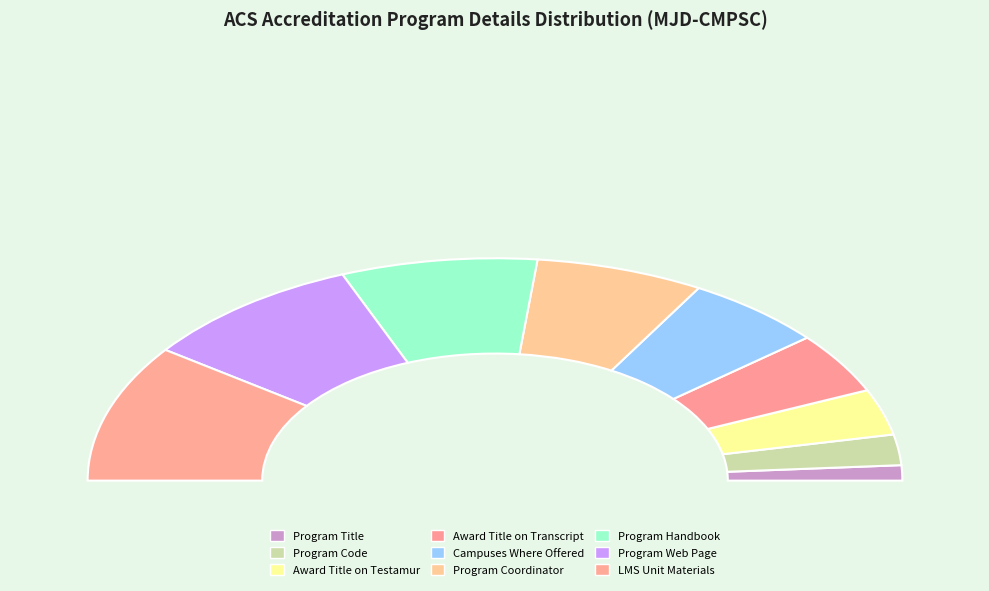

Is there any slice that represents more than half of the pie?

No